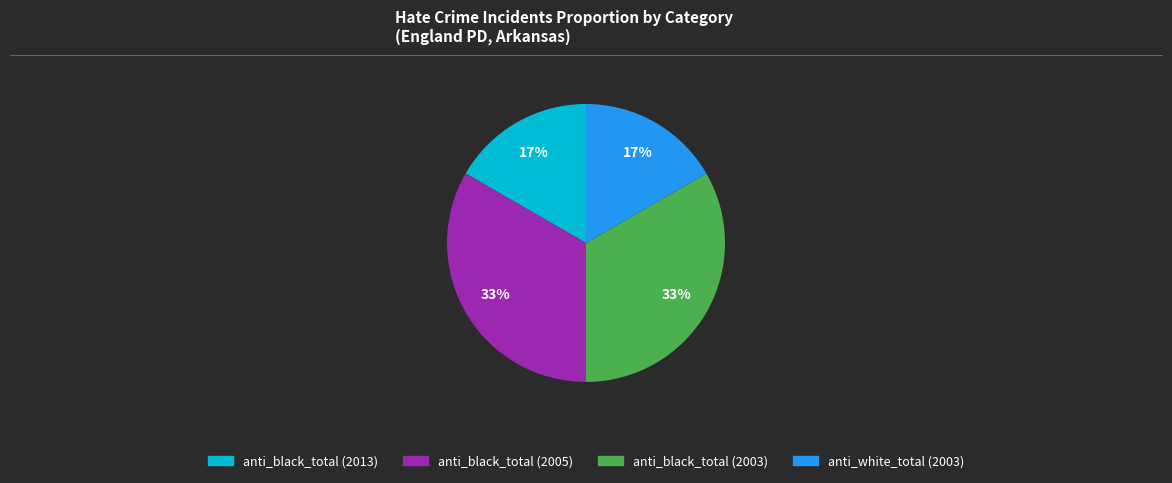

Between anti_black_total (2005) and anti_black_total (2013), which is larger?

anti_black_total (2005)